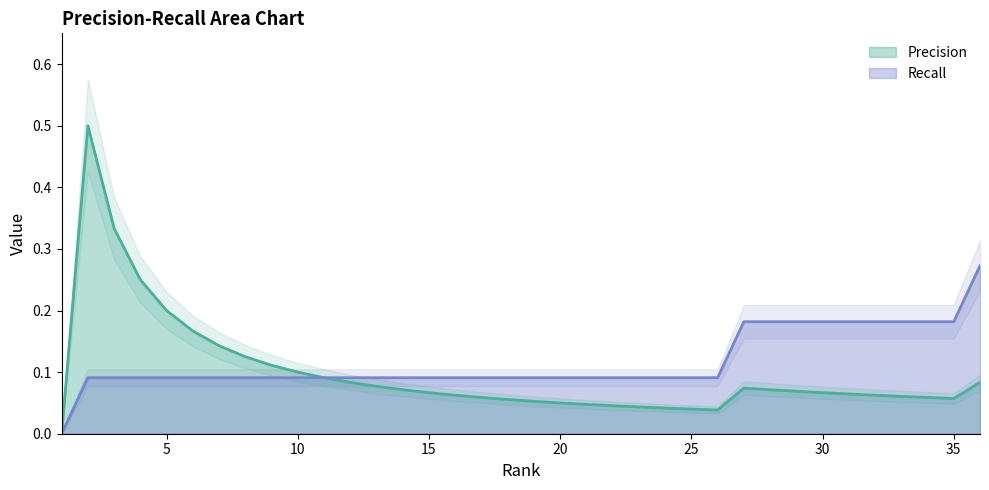

Which label corresponds to the largest value in the chart?

2